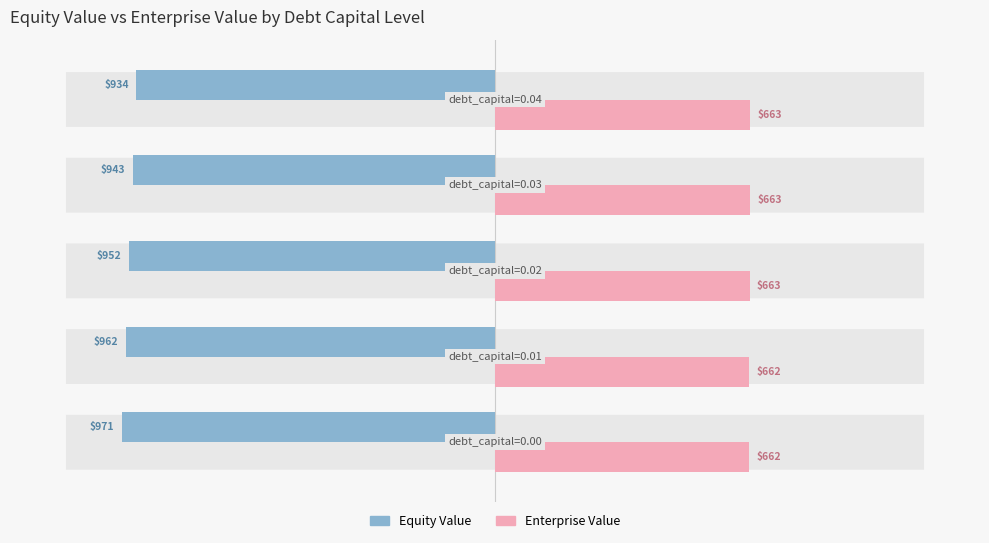

What is the greatest value displayed?

663.3